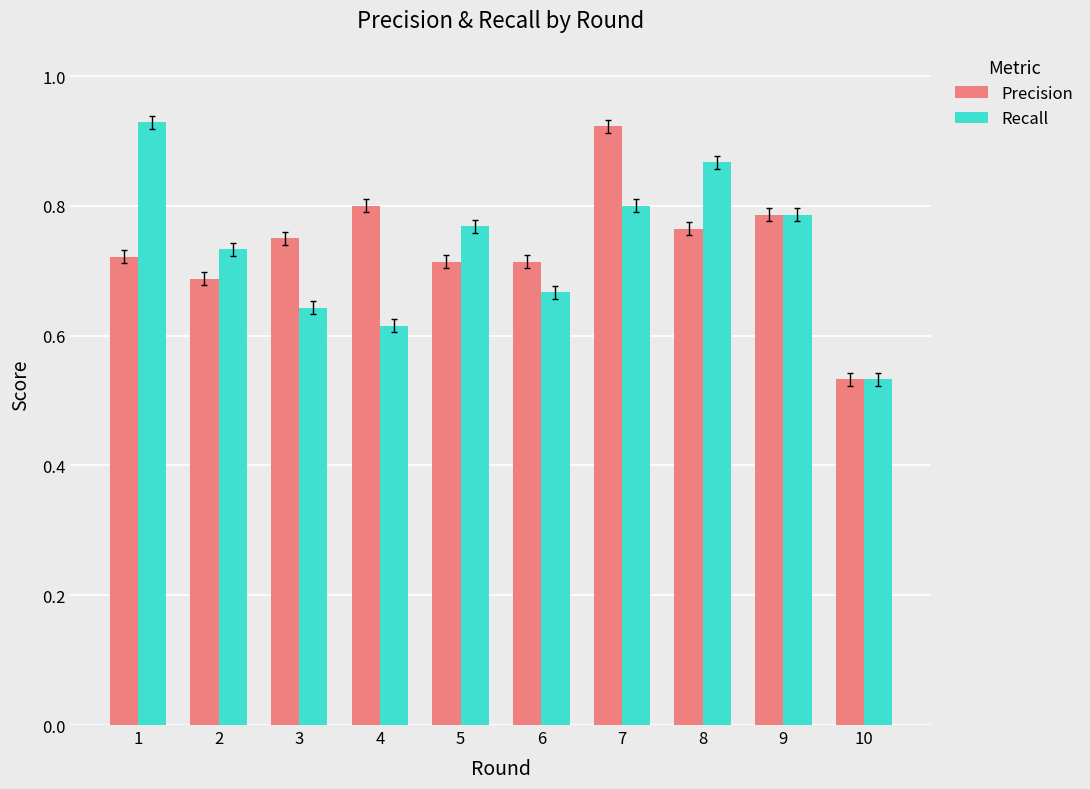

What is the sum of the Recall values at 1 and 4?

1.5